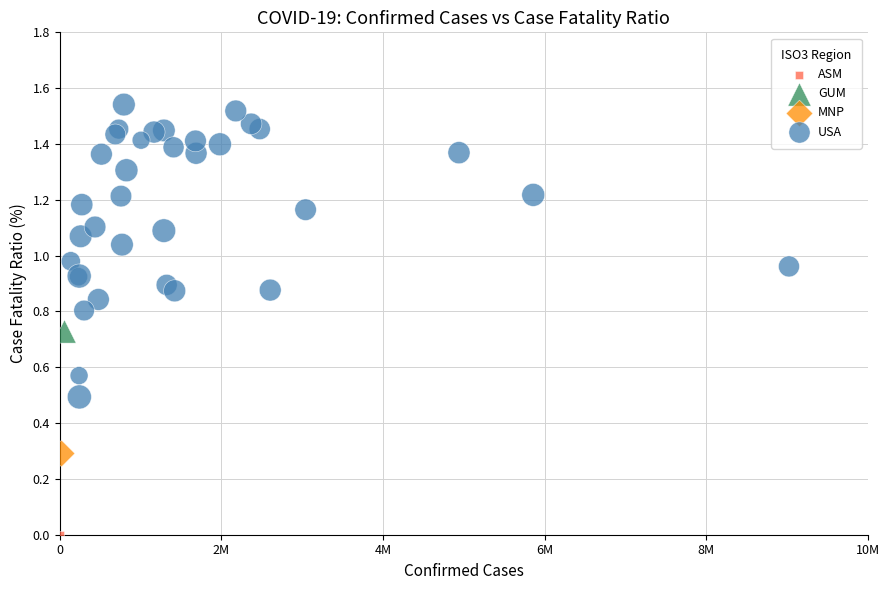

What are all the series names shown in the legend?

ASM, GUM, MNP, USA